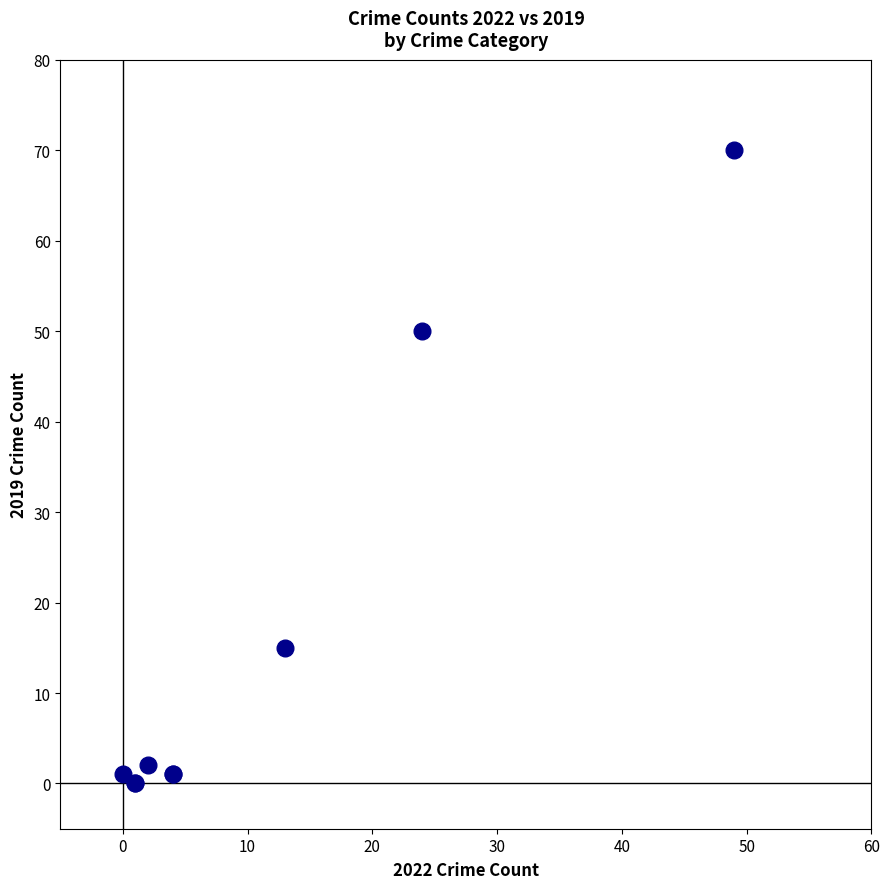

What Y value in the scatter plot is closest to 35?

50